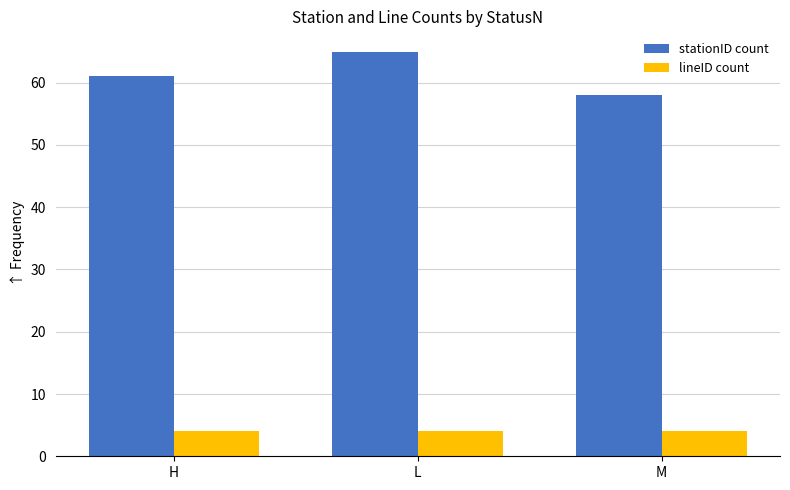

Reading left to right, list all the values displayed in this chart.

stationID count: H=61	L=65	M=58
lineID count: H=4	L=4	M=4